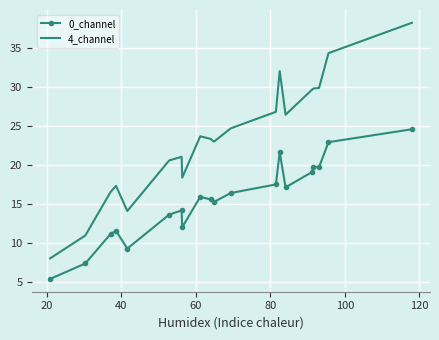

List the series in order of their overall mean, lowest first.

0_channel, 4_channel